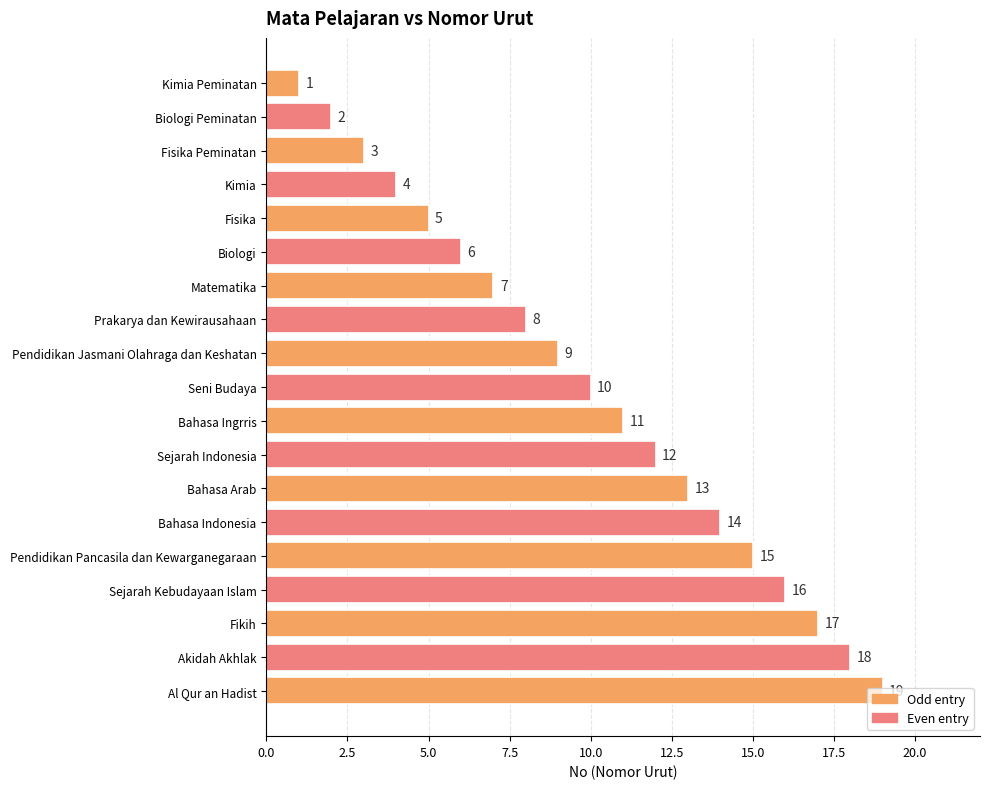

The value at Pendidikan Pancasila dan Kewarganegaraan is 15. True or false?

True